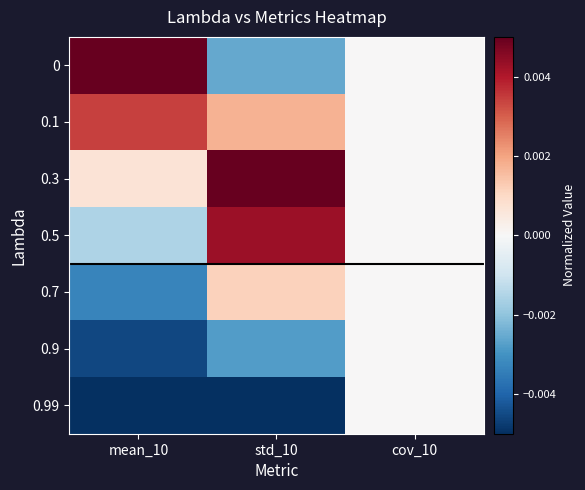

Which series has the largest total across all categories?

0.3